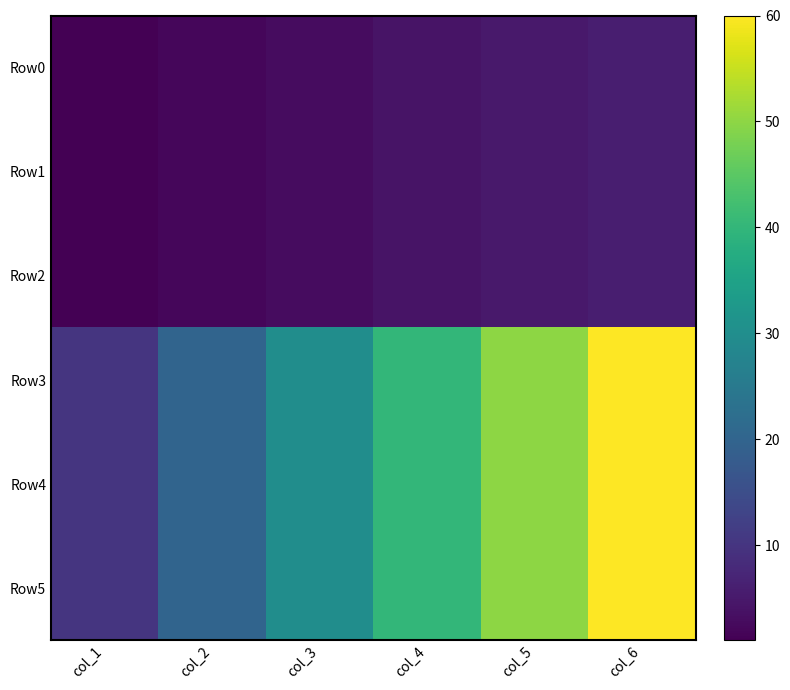

List the series in order of their peak value, highest first.

Row3, Row4, Row5, Row0, Row1, Row2